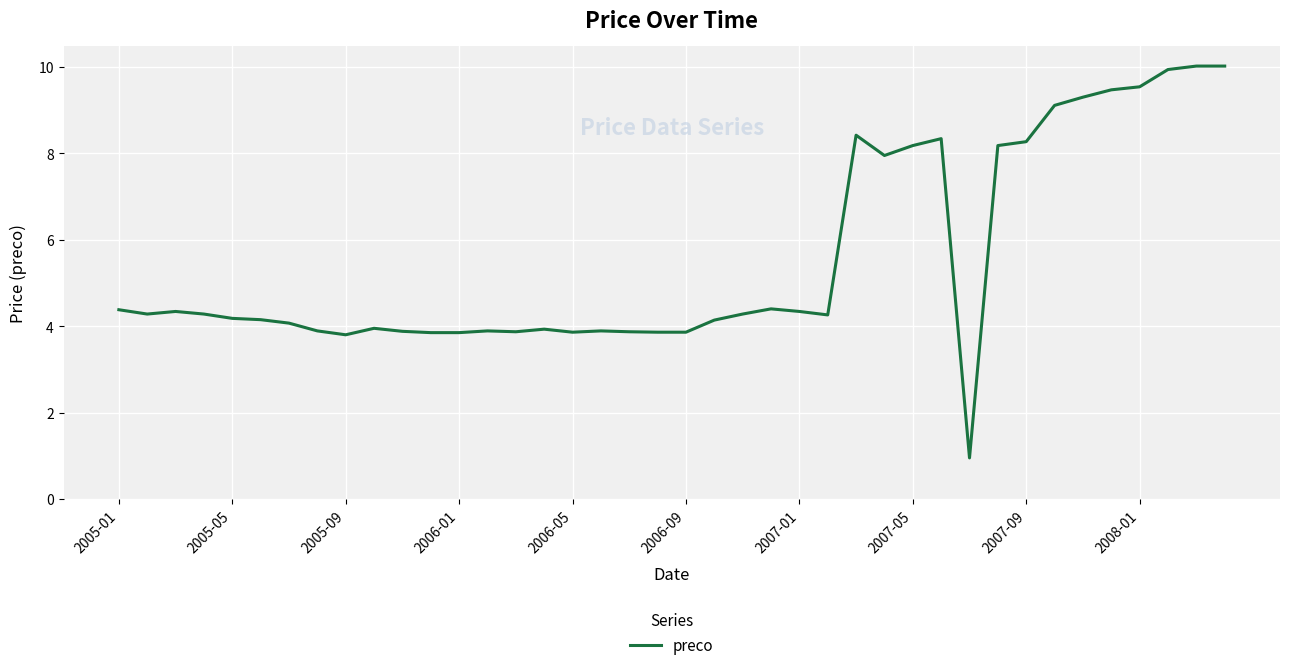

What is the difference between the maximum and minimum values?

9.1